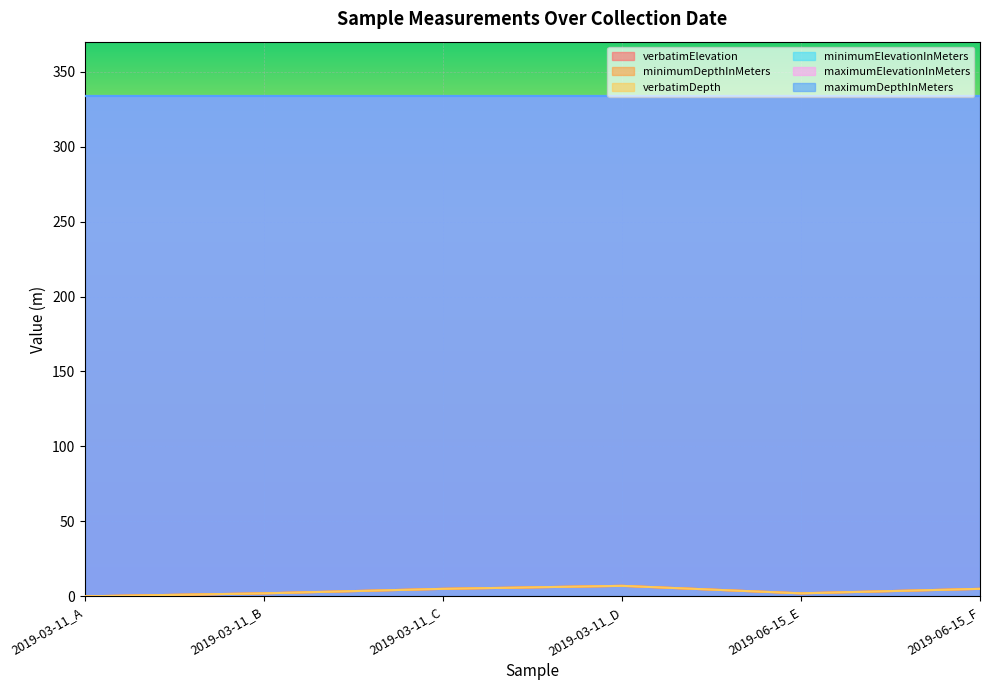

True or false: verbatimDepth and verbatimElevation cross at least once.

False